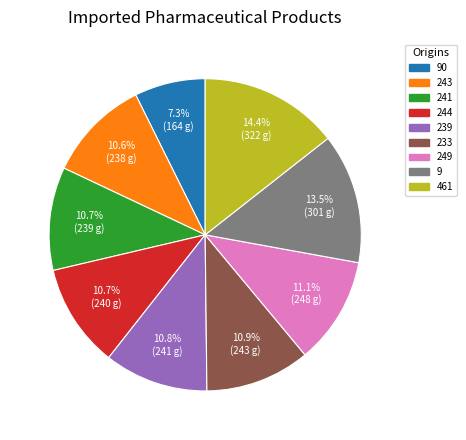

To the nearest percent, what portion does 243 represent?

11%